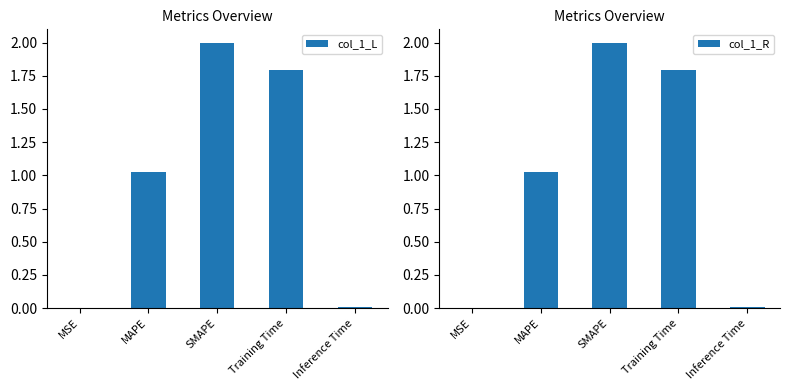

True or false: col_1_L has a value of 2.8 at SMAPE.

False